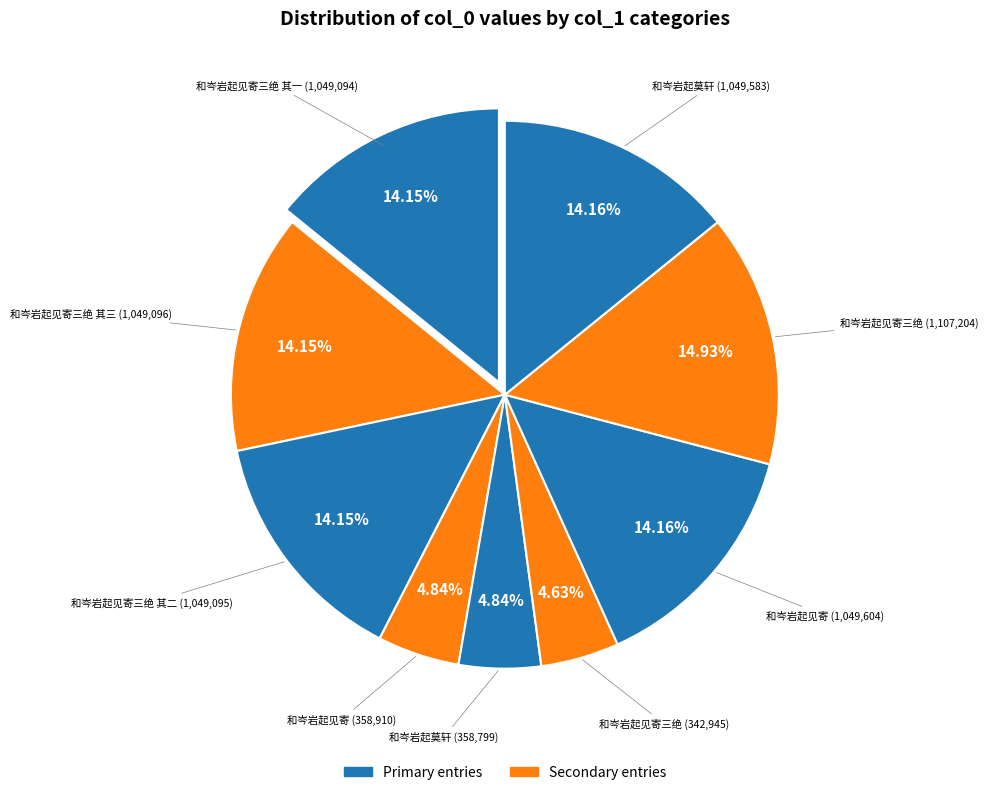

Count the number of slices in the pie.

9